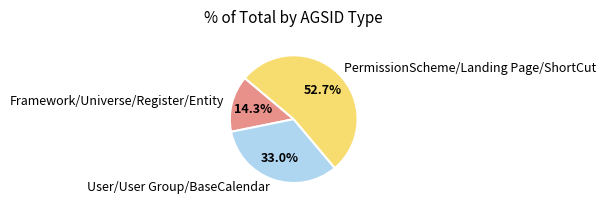

Is Framework/Universe/Register/Entity the majority of the pie?

No